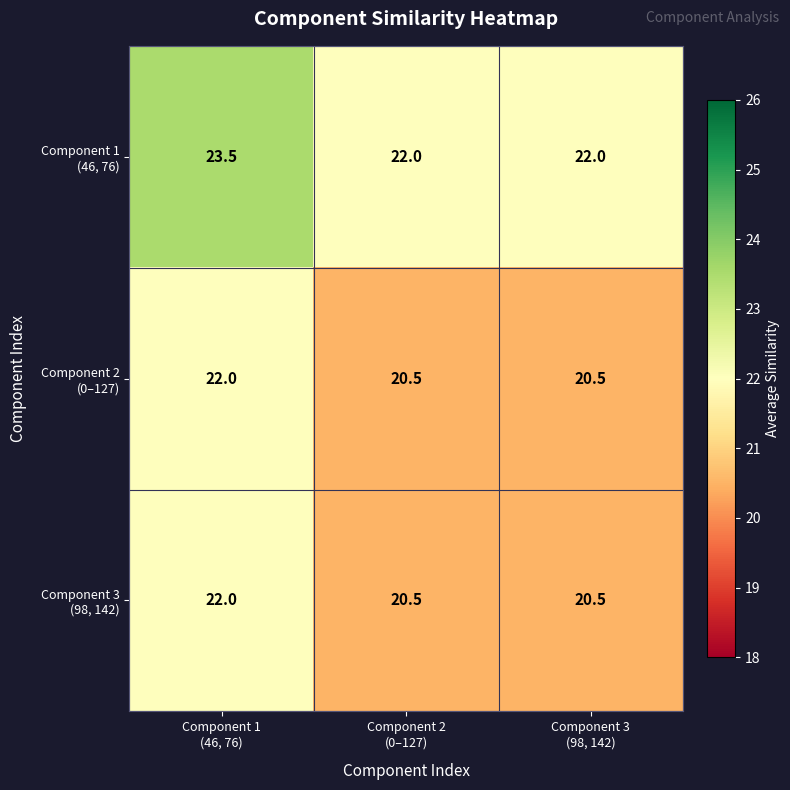

What is the greatest value displayed?

23.5